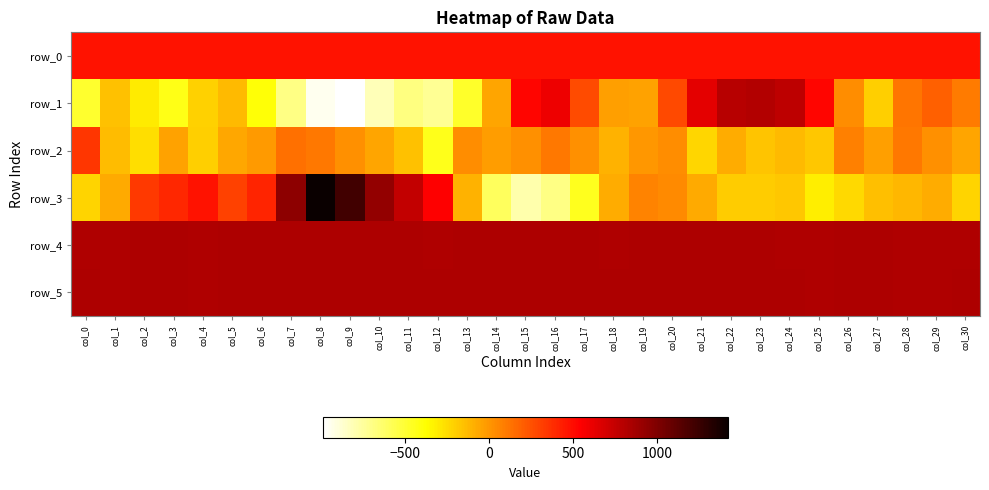

What is the maximum value for row_1?

813.0